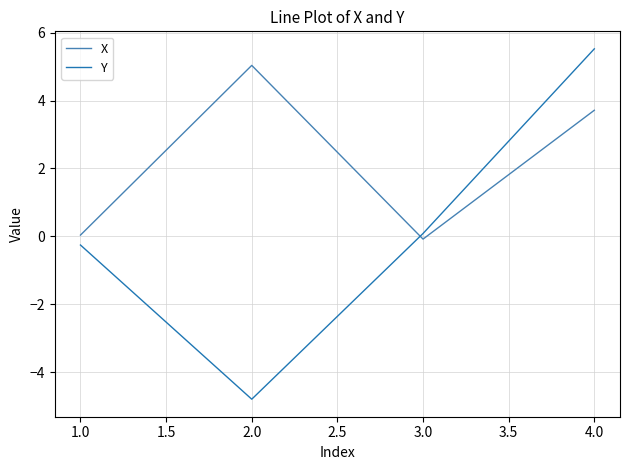

At 1.0, list the series in order from smallest to largest.

Y, X